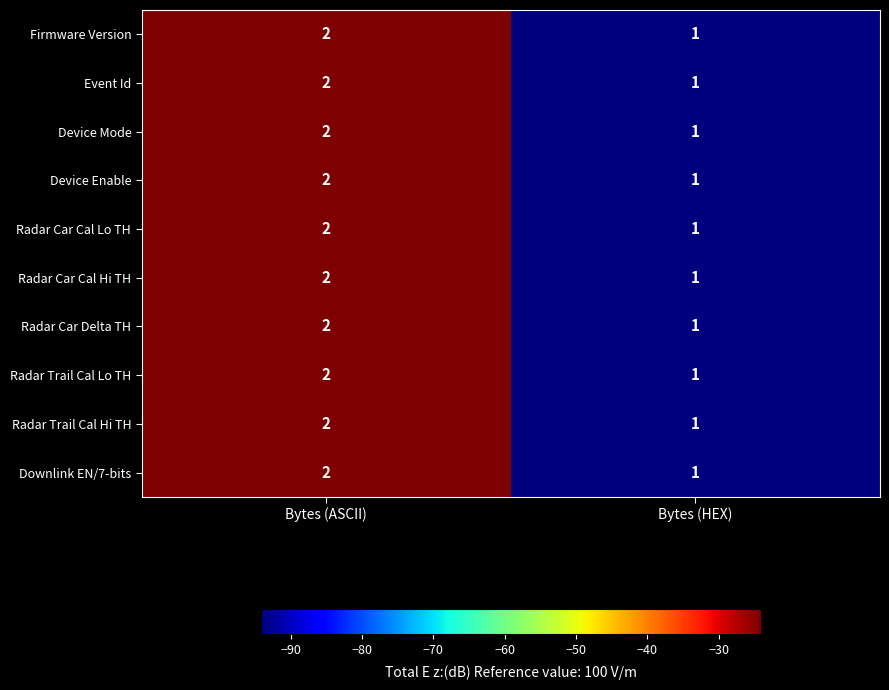

Reading left to right, what are all the values shown in this chart?

Firmware Version: Bytes (ASCII)=2	Bytes (HEX)=1
Event Id: Bytes (ASCII)=2	Bytes (HEX)=1
Device Mode: Bytes (ASCII)=2	Bytes (HEX)=1
Device Enable: Bytes (ASCII)=2	Bytes (HEX)=1
Radar Car Cal Lo TH: Bytes (ASCII)=2	Bytes (HEX)=1
Radar Car Cal Hi TH: Bytes (ASCII)=2	Bytes (HEX)=1
Radar Car Delta TH: Bytes (ASCII)=2	Bytes (HEX)=1
Radar Trail Cal Lo TH: Bytes (ASCII)=2	Bytes (HEX)=1
Radar Trail Cal Hi TH: Bytes (ASCII)=2	Bytes (HEX)=1
Downlink EN/7-bits: Bytes (ASCII)=2	Bytes (HEX)=1